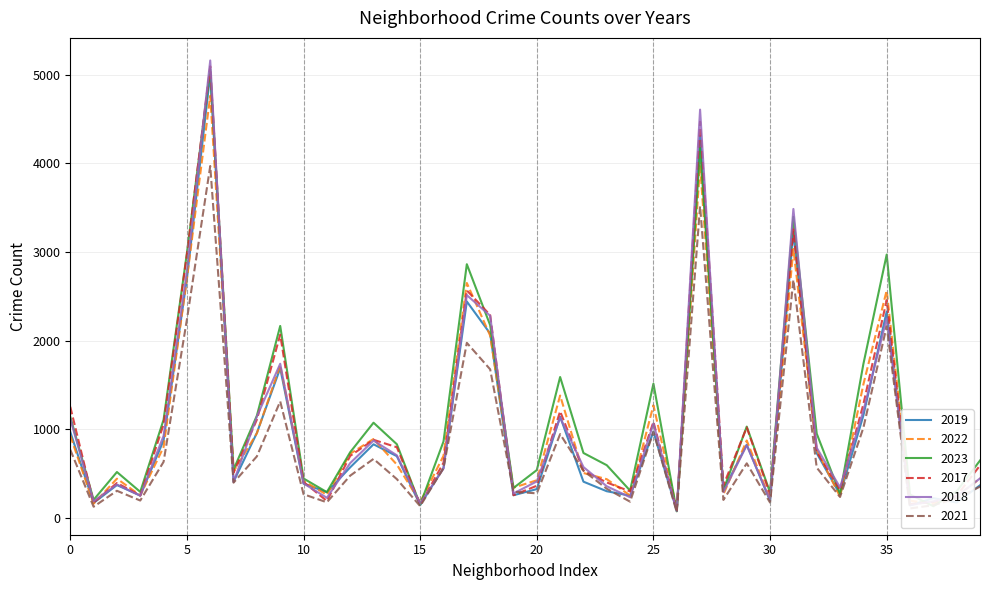

Which series has the largest range (max minus min)?

2018